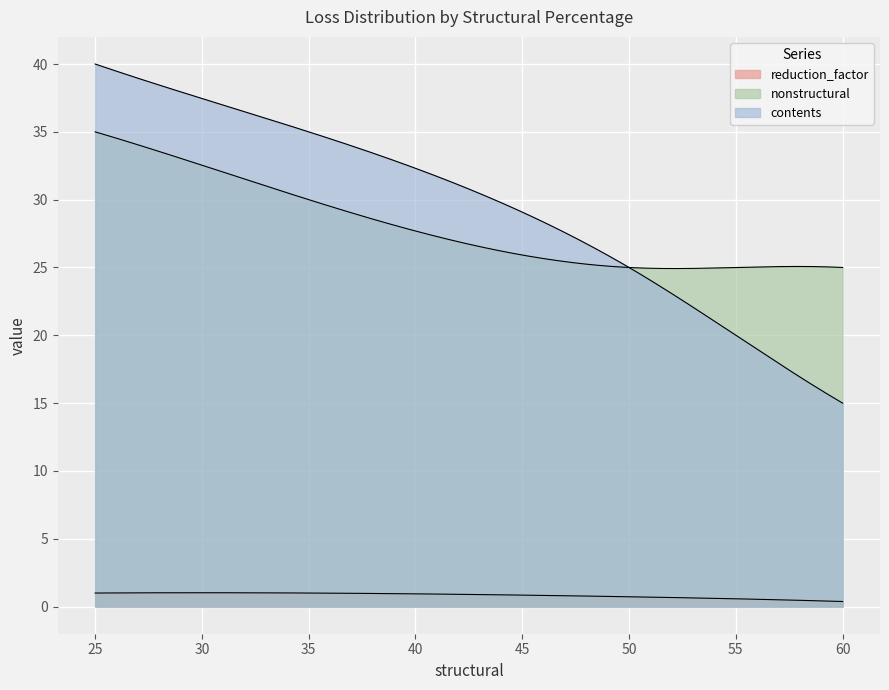

Where is contents nearest to the value 27?

50